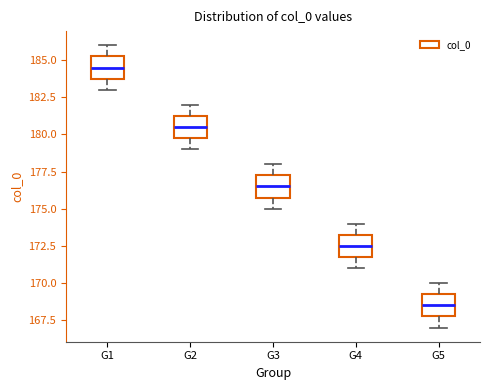

Reading left to right, read every box against the y-axis: the position of its median line, the range the box covers, and the ends of its whiskers. The values are not printed on the chart, so give them approximately, as read against the axis.

G1: median 184.5, box 184.0 to 185.5, whiskers 183.0 to 186.0
G2: median 180.5, box 180.0 to 181.5, whiskers 179.0 to 182.0
G3: median 176.5, box 176.0 to 177.5, whiskers 175.0 to 178.0
G4: median 172.5, box 172.0 to 173.5, whiskers 171.0 to 174.0
G5: median 168.5, box 168.0 to 169.5, whiskers 167.0 to 170.0